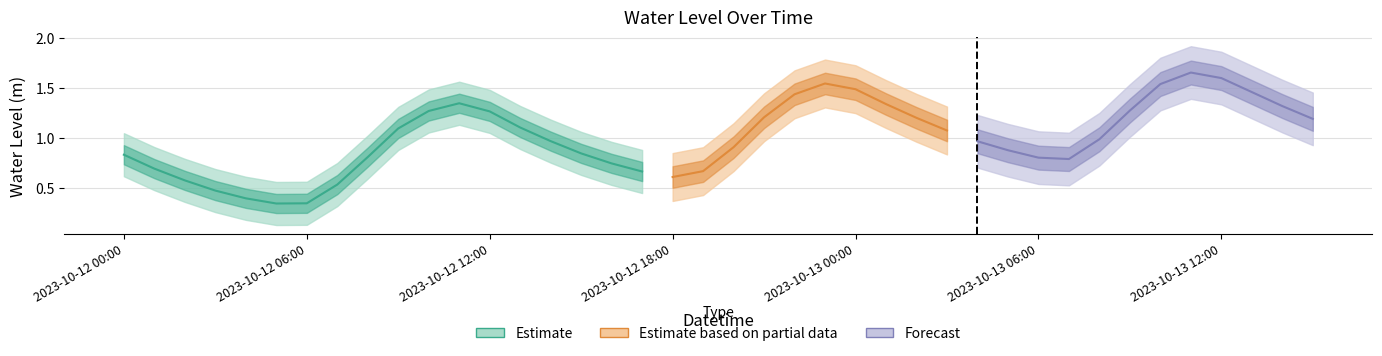

At which category does the data reach its first local peak?

2023-10-12 11:00